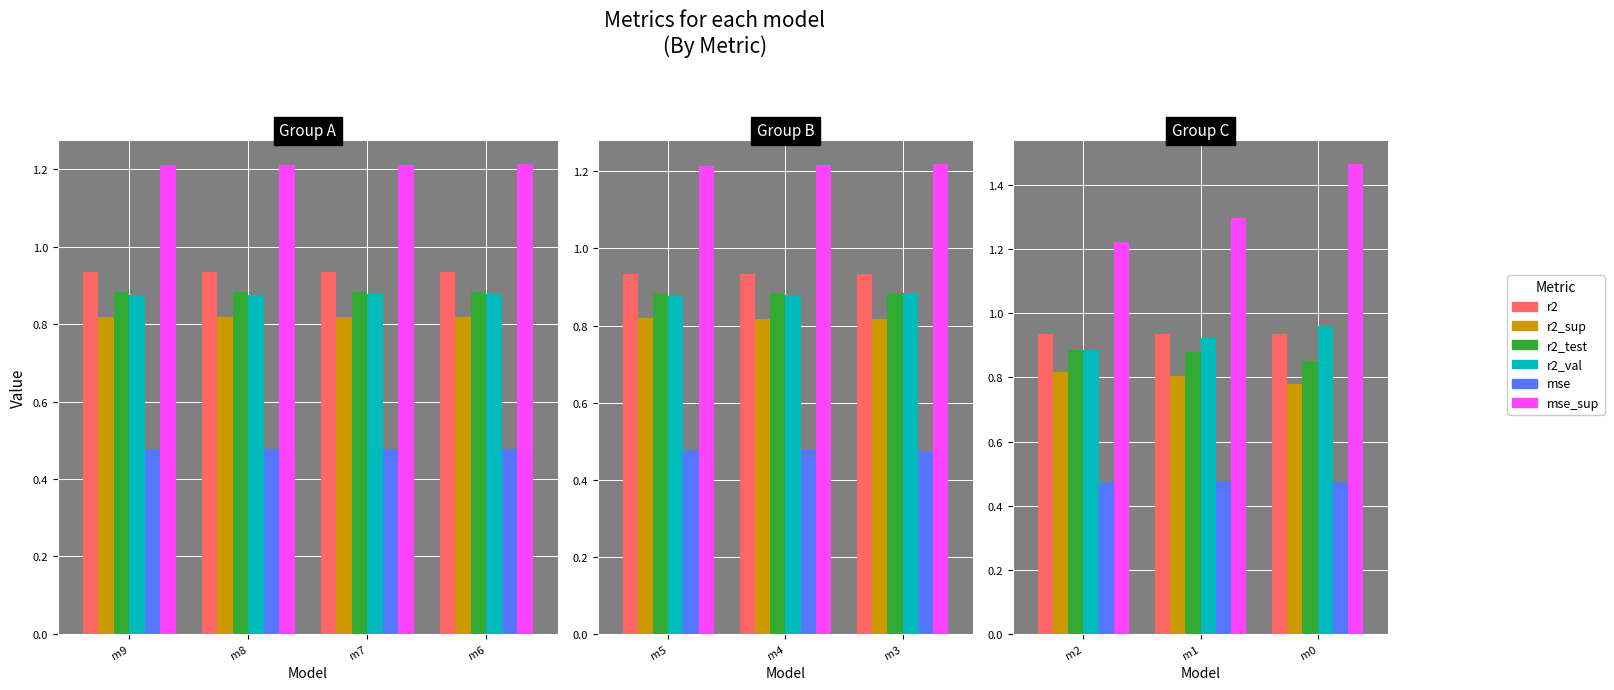

True or false: mse has a value of 0.7 at m2.

False